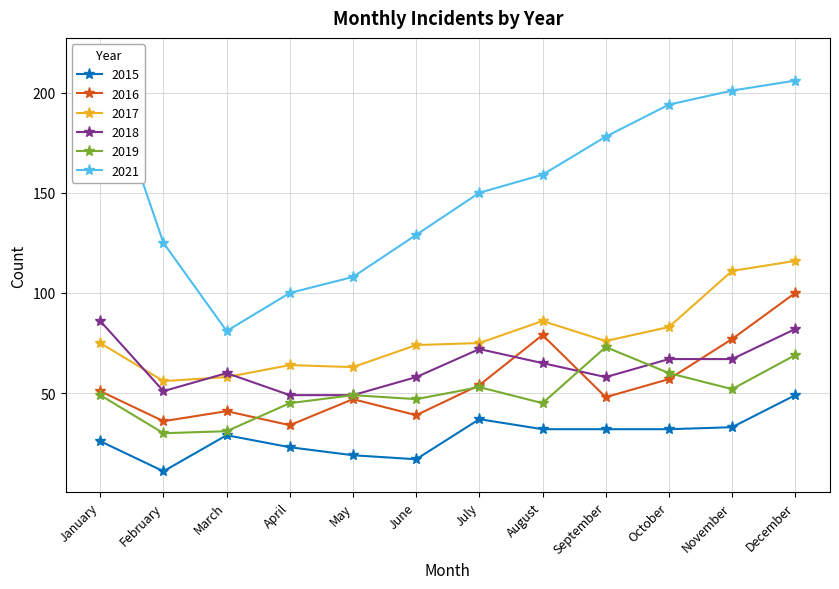

At how many categories does at least one series exceed 181?

4